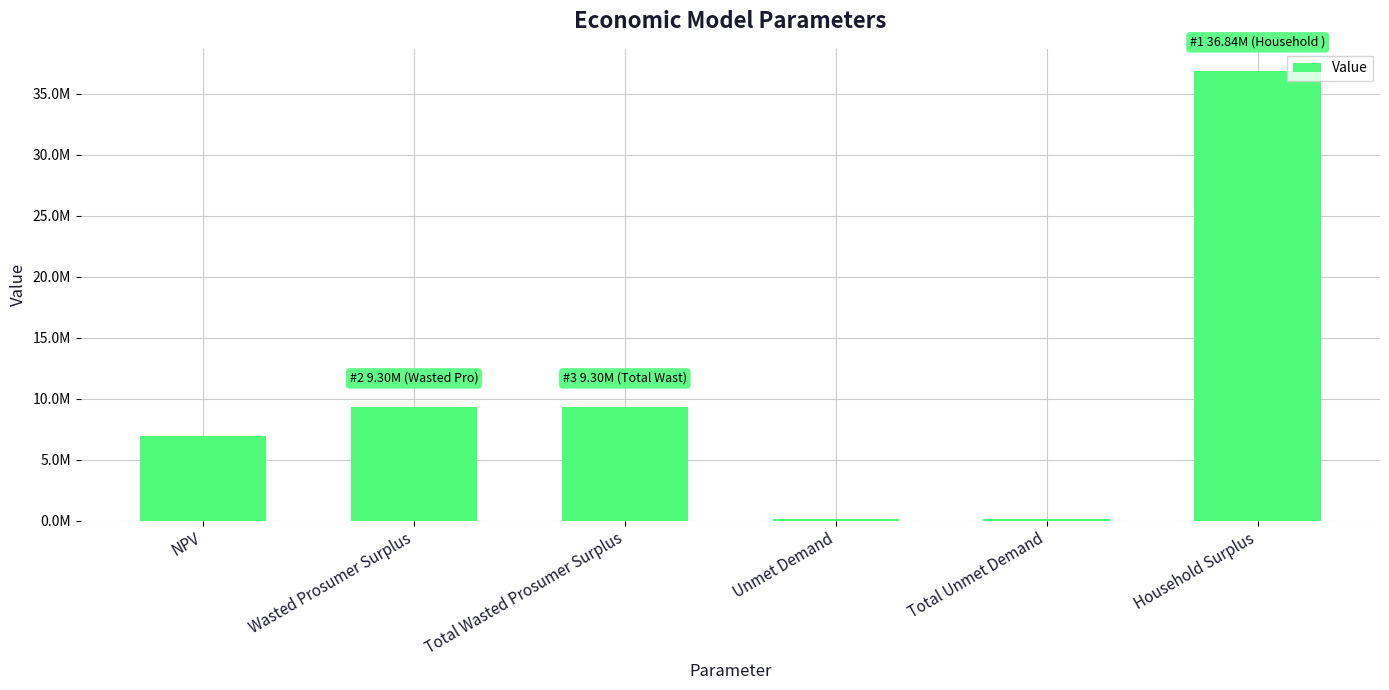

How many bars are there in total?

6